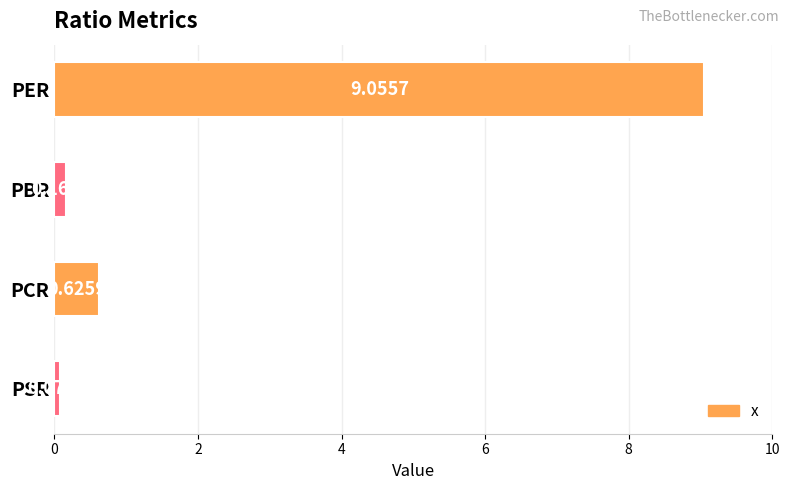

What is the label of the 2nd bar from the top?

PBR